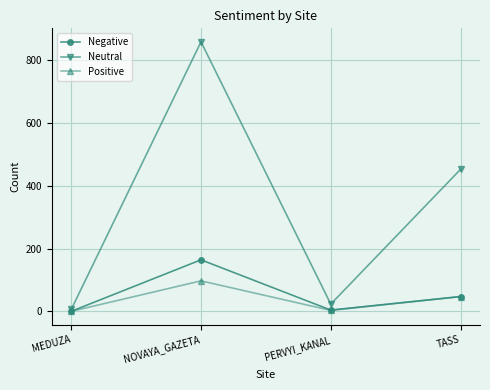

True or false: Positive has a value of 0 at MEDUZA.

True